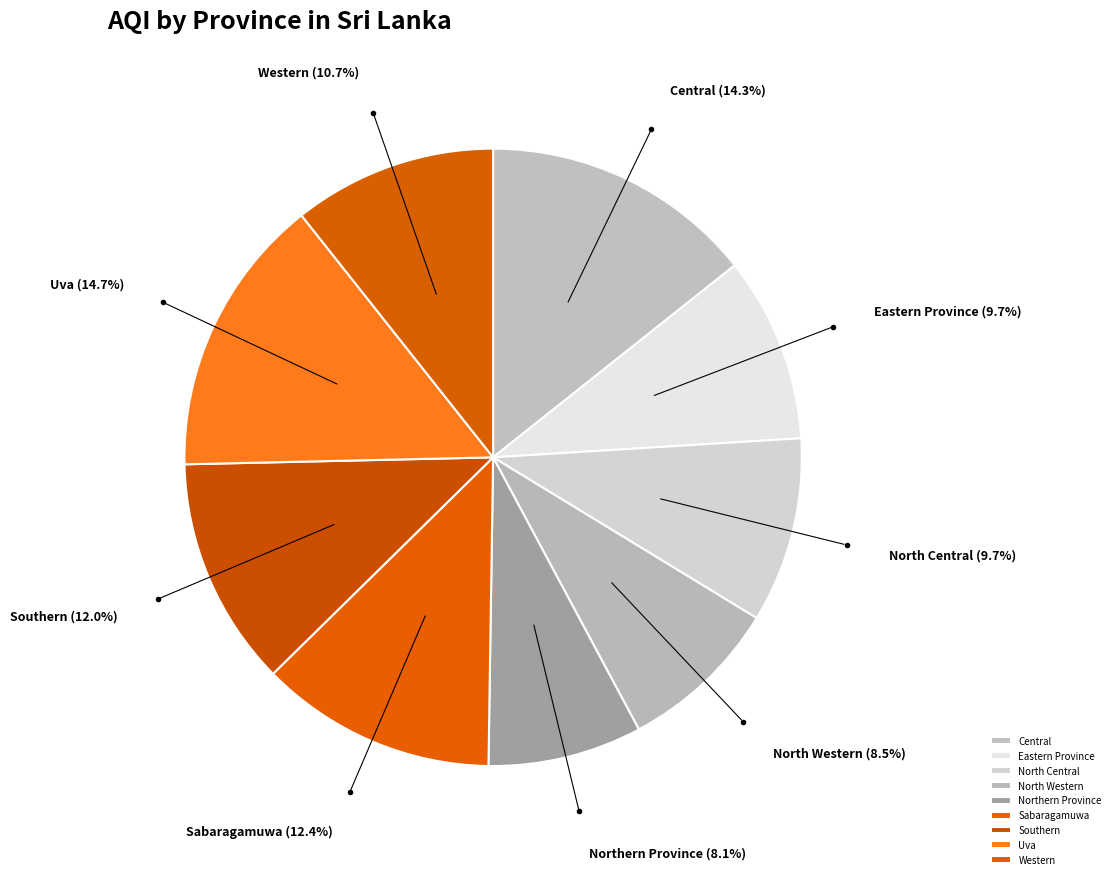

True or false: Central accounts for 21% of the total.

False